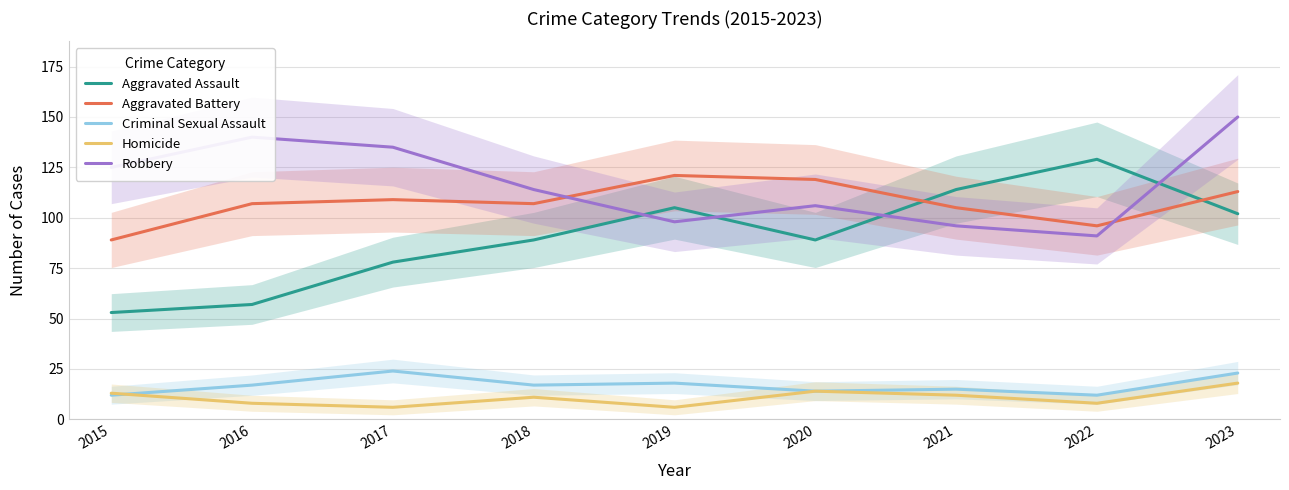

True or false: Criminal Sexual Assault and Aggravated Assault intersect in this chart.

False